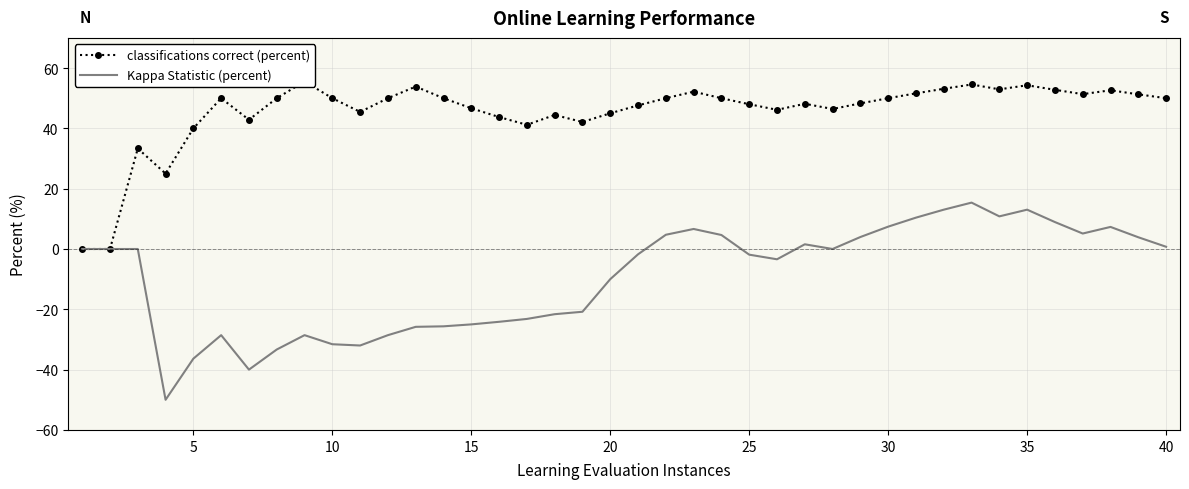

What are all the series names shown in the legend?

classifications correct (percent), Kappa Statistic (percent)